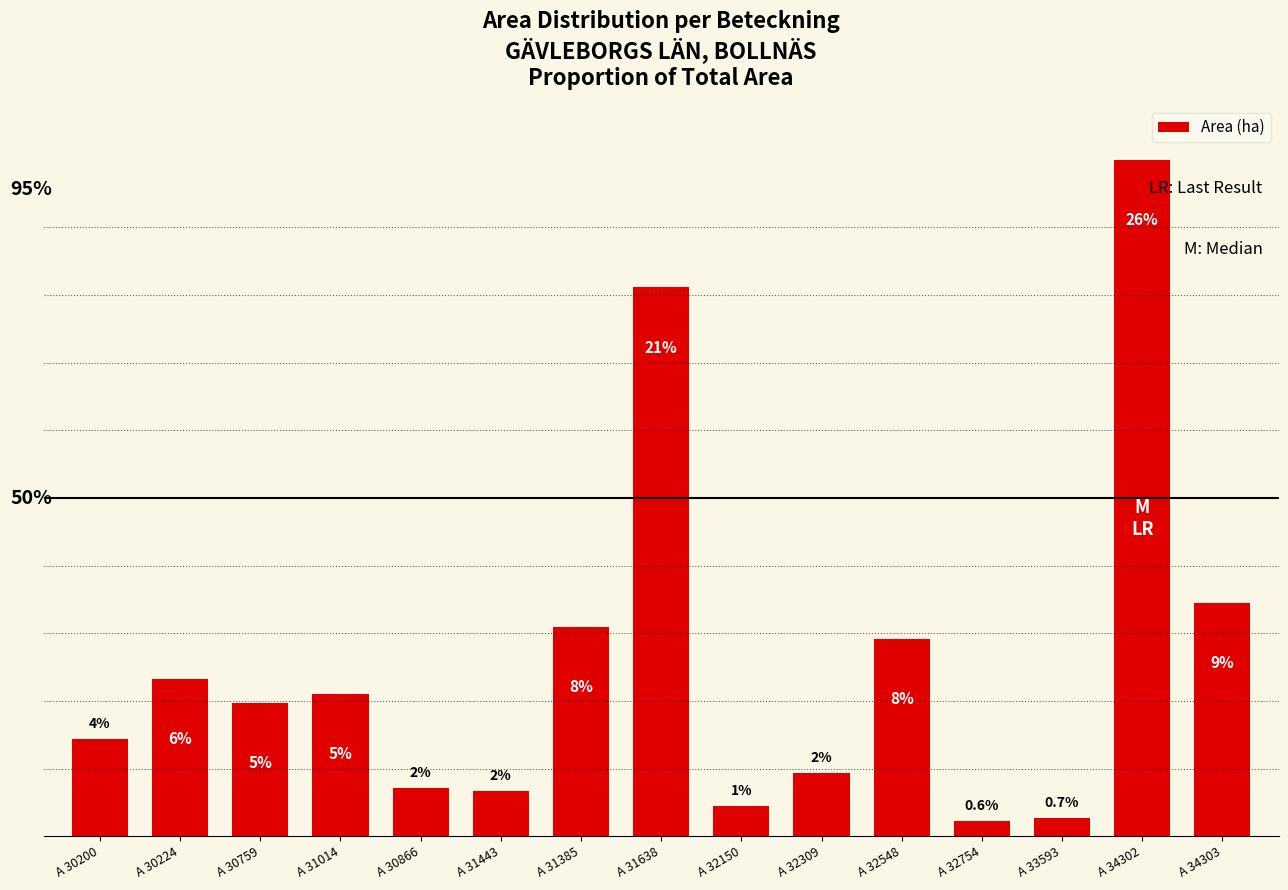

What is the label of the 7th bar from the right?

A 32150